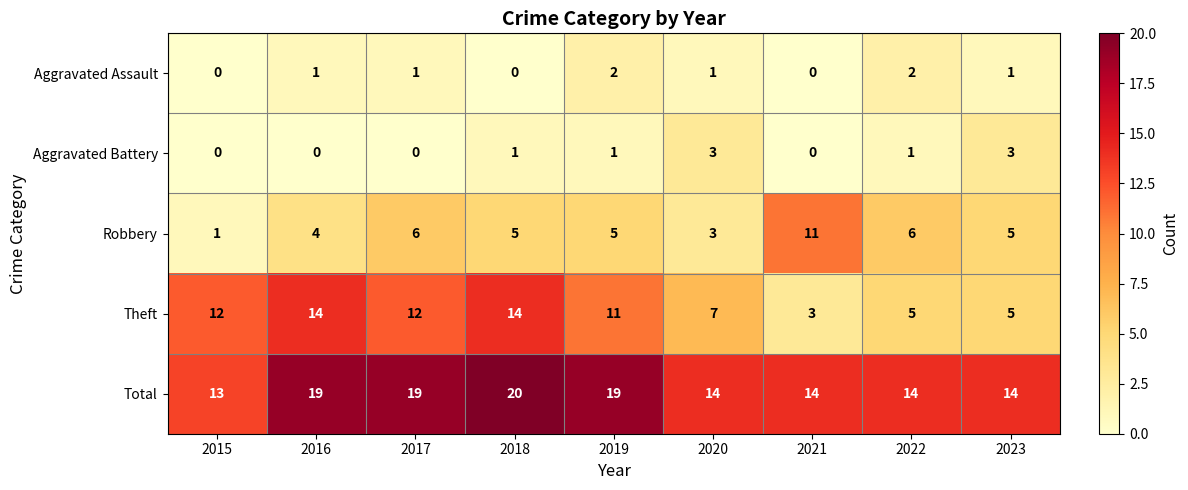

What is the maximum value for Total?

20